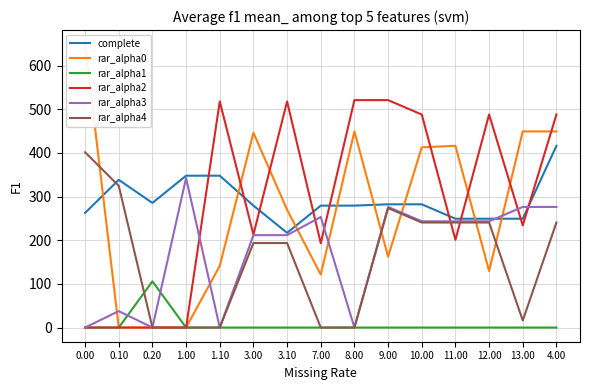

At which label is complete closest to 316?

0.10